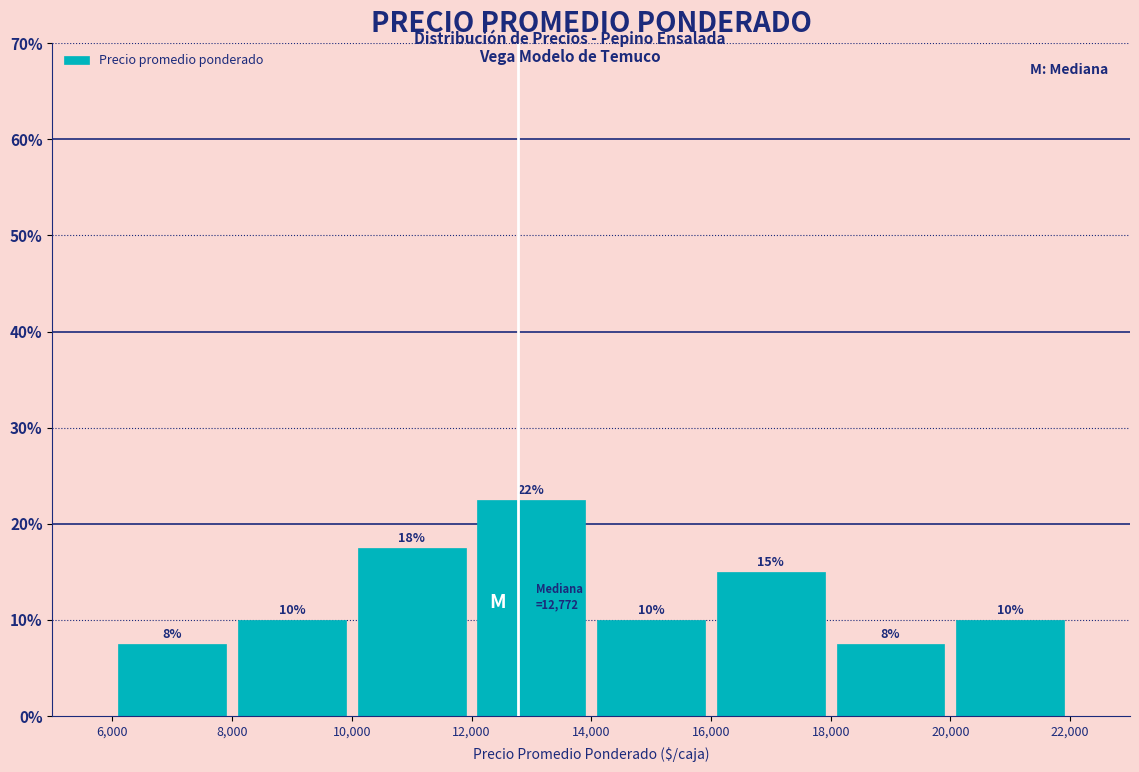

Over which range of the x-axis is the bar tallest?

12,000 to 14,000